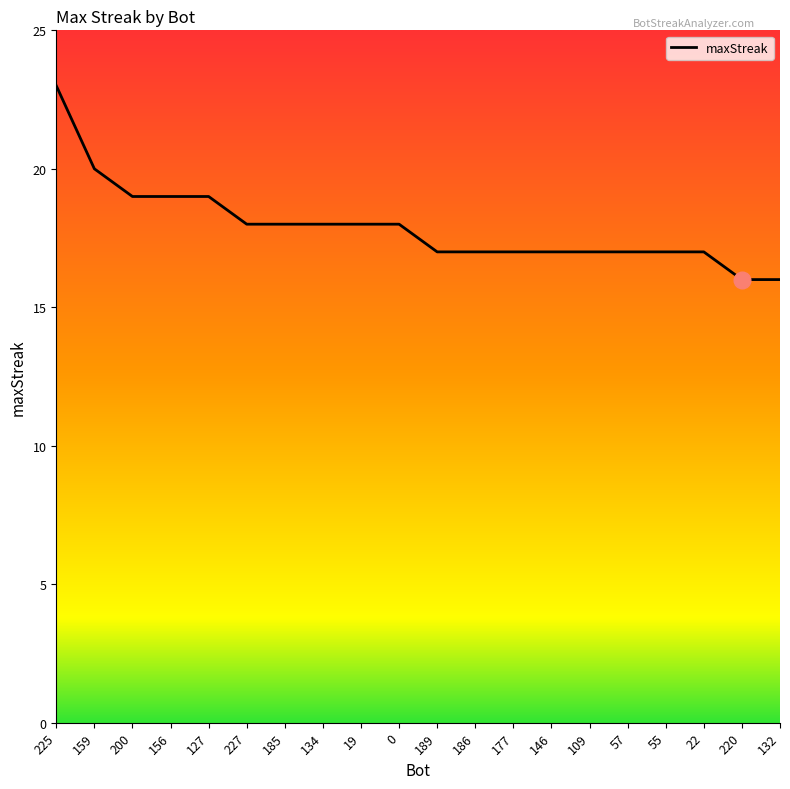

How many values are below 18?

10